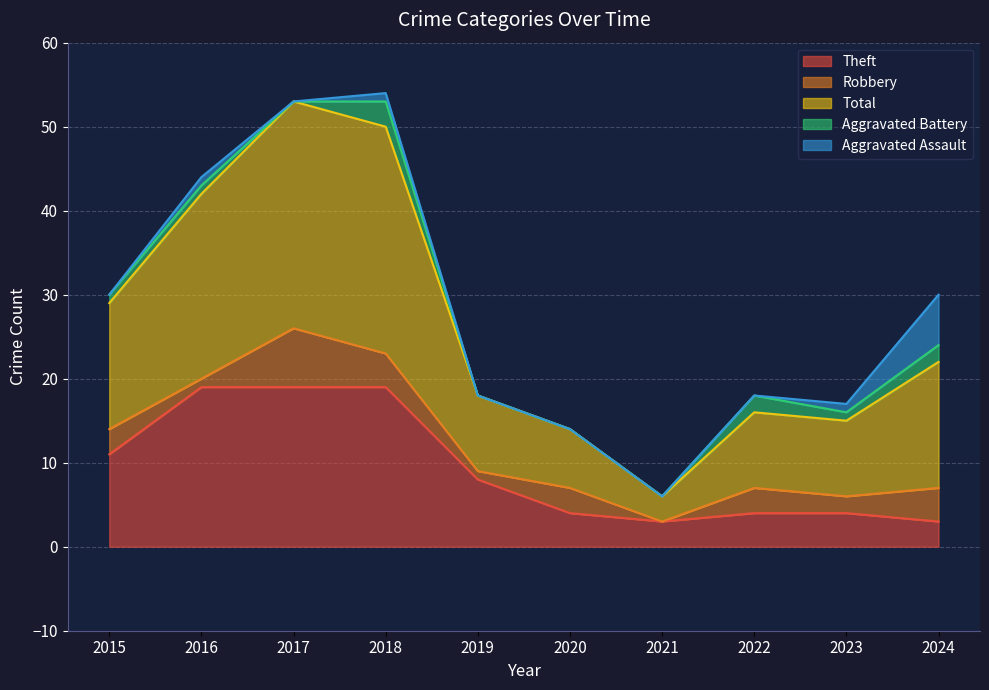

What are all the series names shown in the legend?

Theft, Robbery, Total, Aggravated Battery, Aggravated Assault